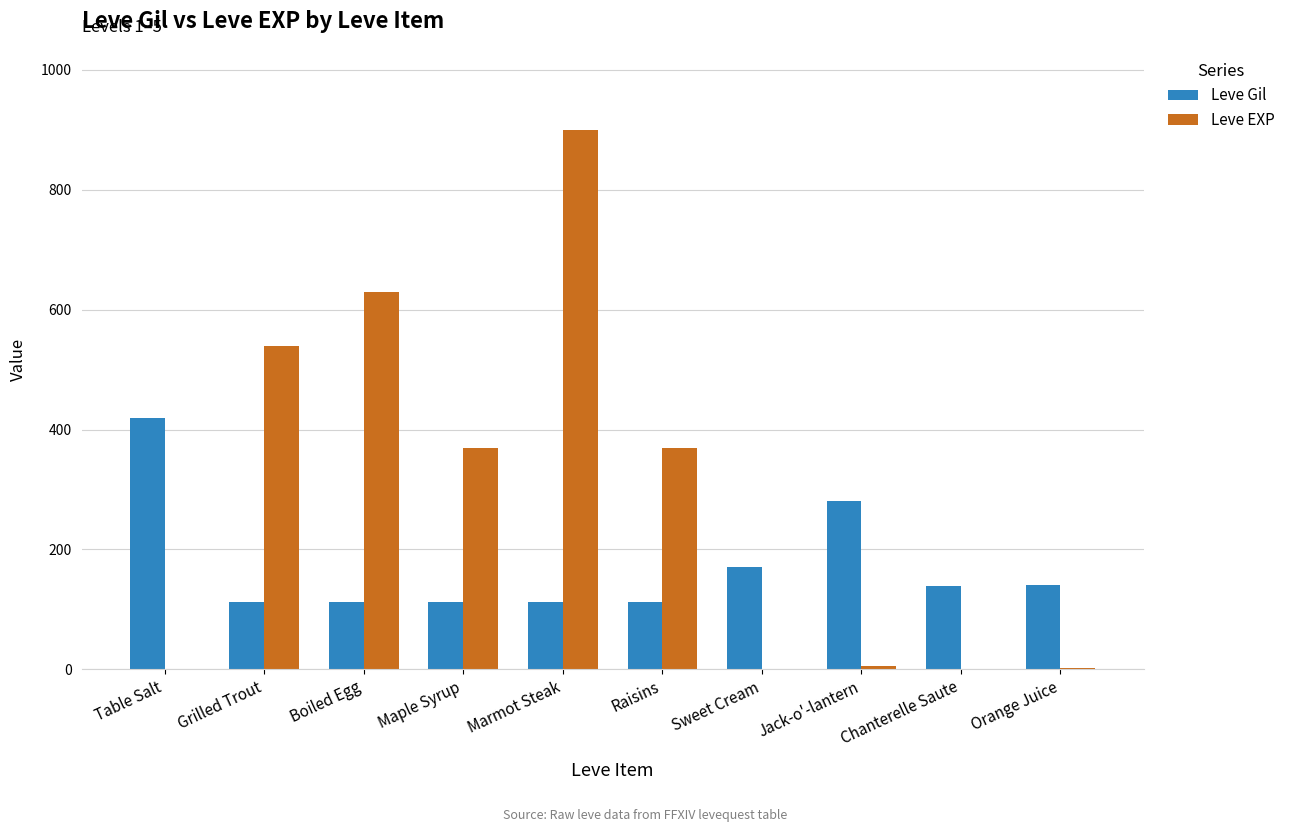

Which label corresponds to the largest value in the chart?

Marmot Steak